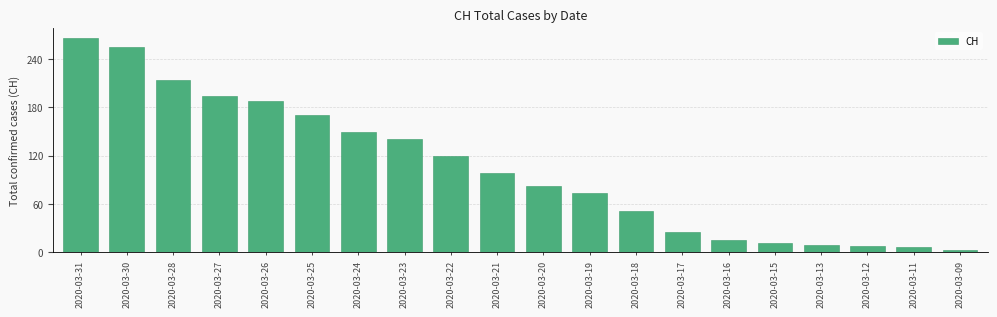

What is the difference between the values at 2020-03-23 and 2020-03-11?

135